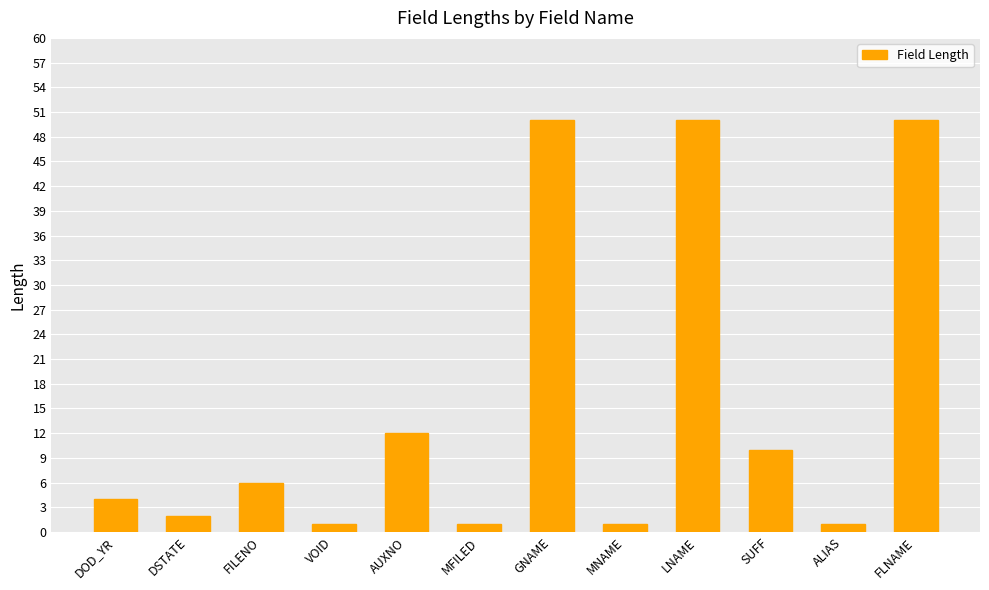

Between GNAME and SUFF, which is larger?

GNAME